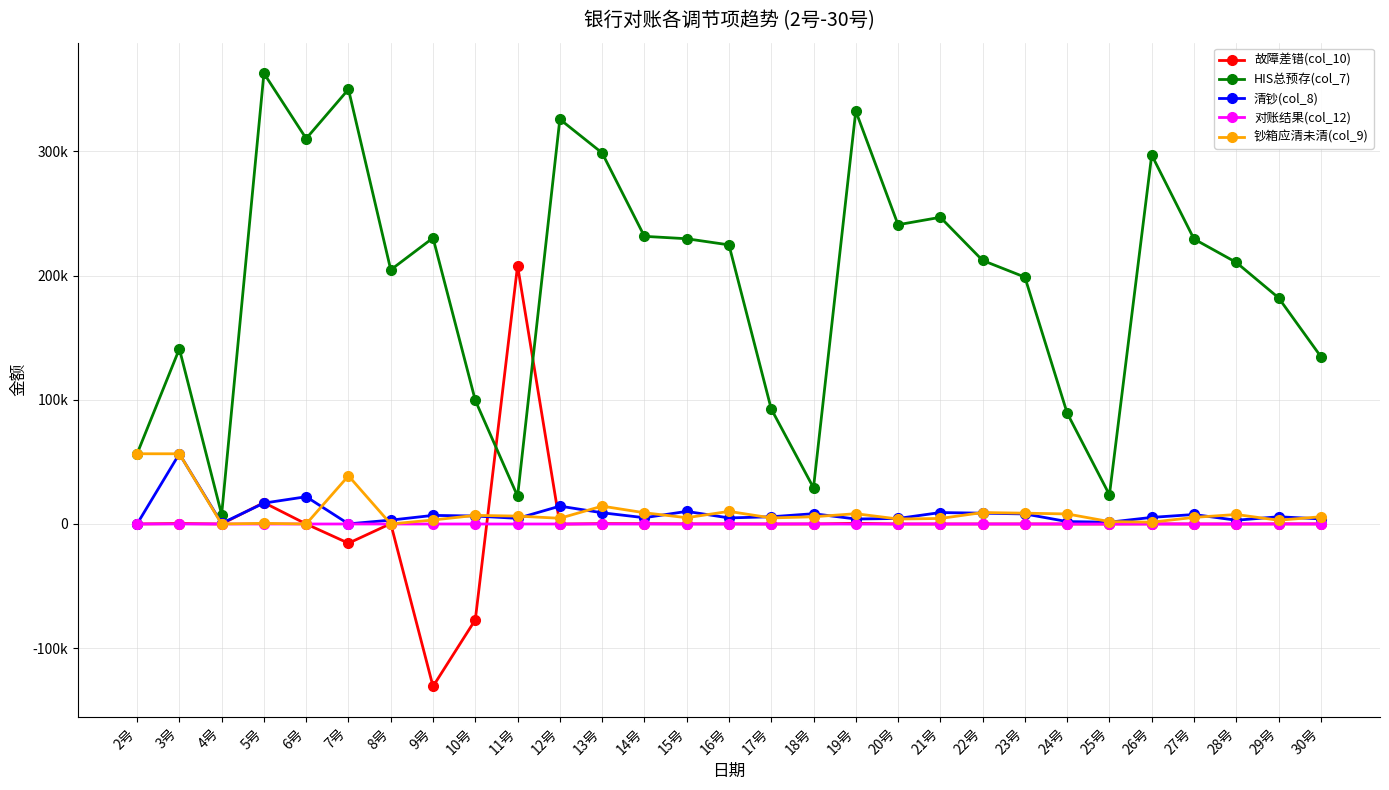

At how many categories does at least one series exceed 9728?

28